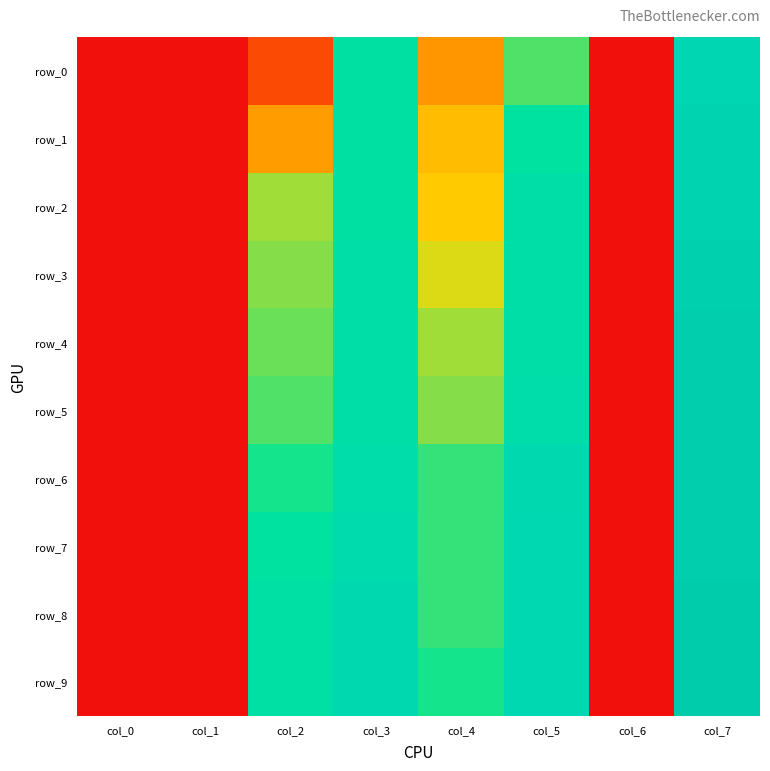

What is the total value across all series at col_4?

4.9